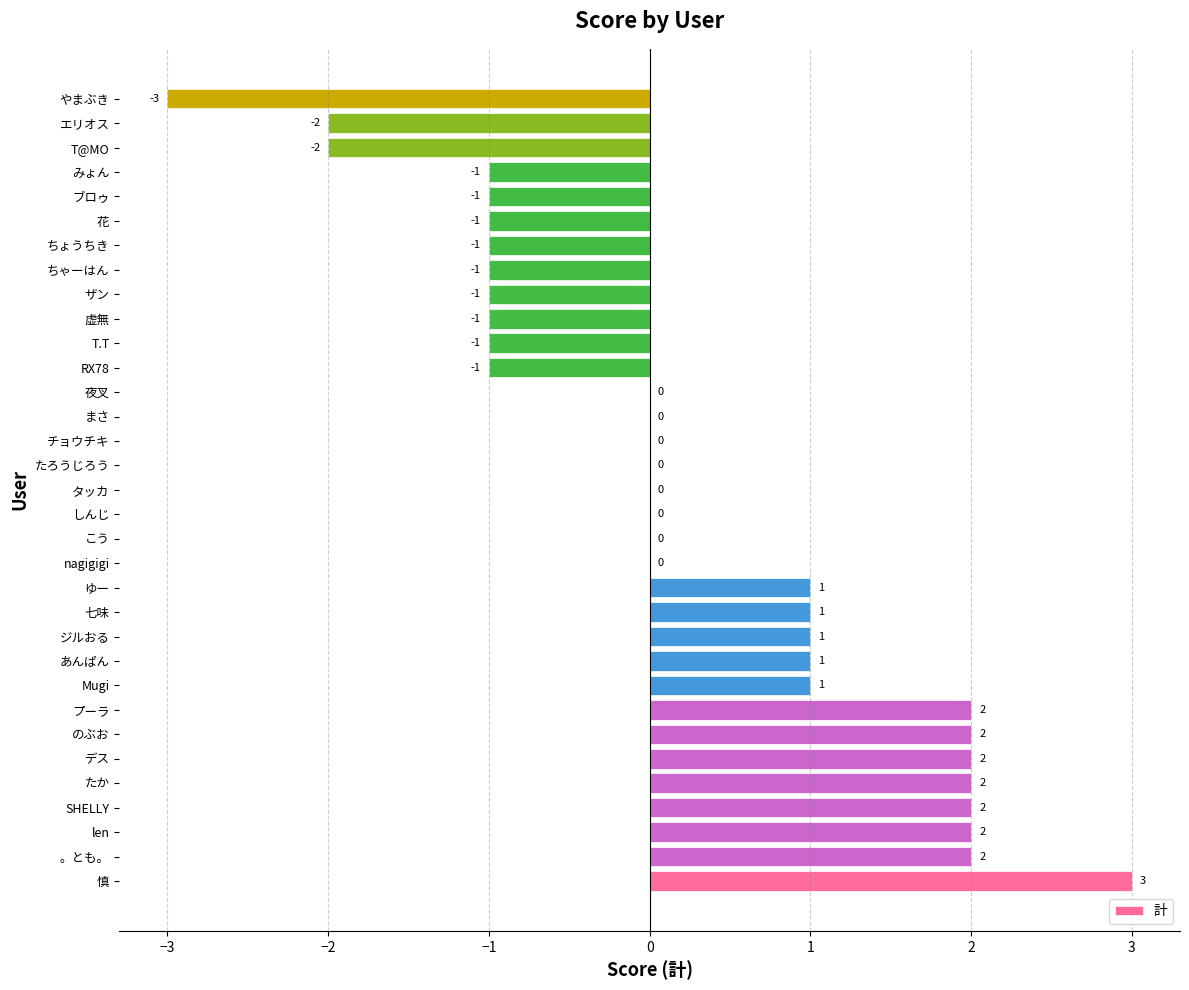

Reading bottom to top, transcribe all the data shown in this chart.

慎=3	。とも。=2	len=2	SHELLY=2	たか=2	デス=2	のぶお=2	プーラ=2	Mugi=1	あんぱん=1	ジルおる=1	七味=1	ゆー=1	nagigigi=0	こう=0	しんじ=0	タッカ=0	たろうじろう=0	チョウチキ=0	まさ=0	夜叉=0	RX78=-1	T.T=-1	虚無=-1	ザン=-1	ちゃーはん=-1	ちょうちき=-1	花=-1	ブロゥ=-1	みょん=-1	T@MO=-2	エリオス=-2	やまぶき=-3